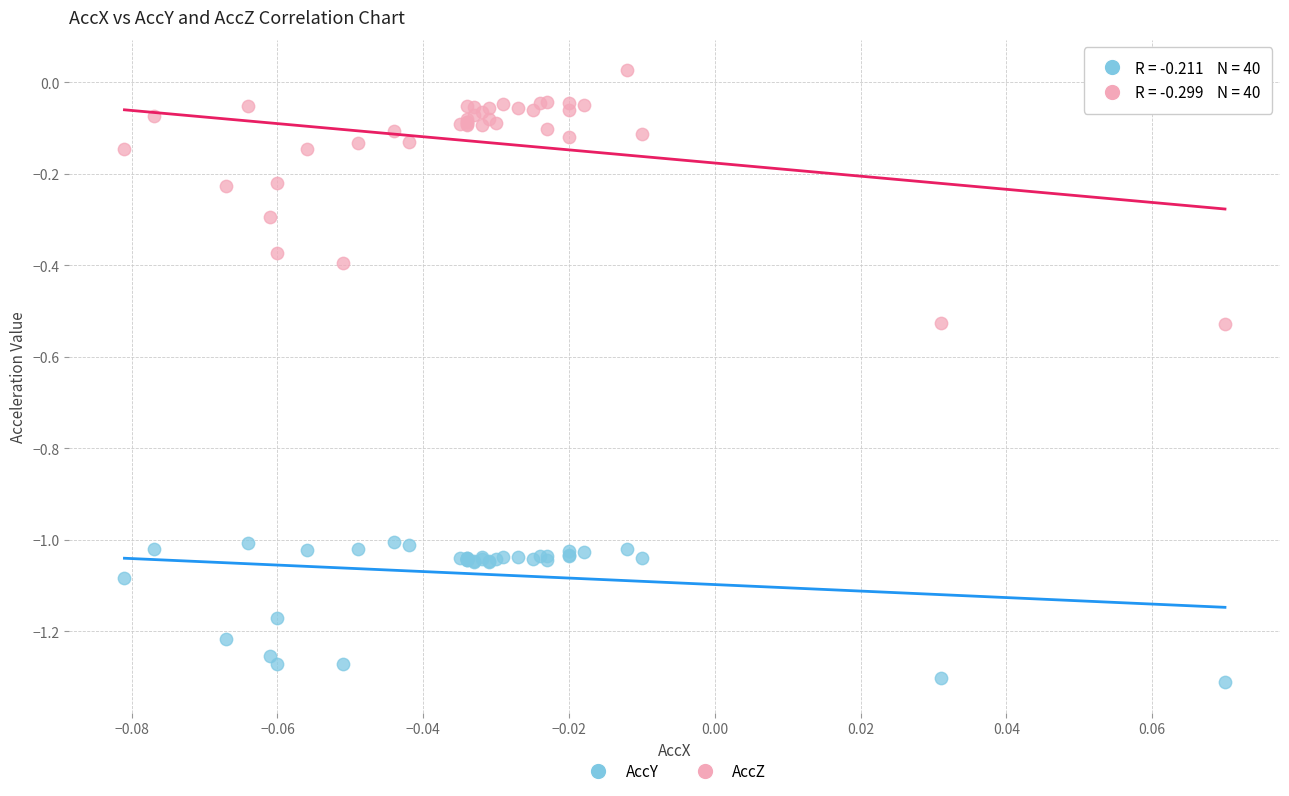

Which series contains the lowest Y value?

AccY